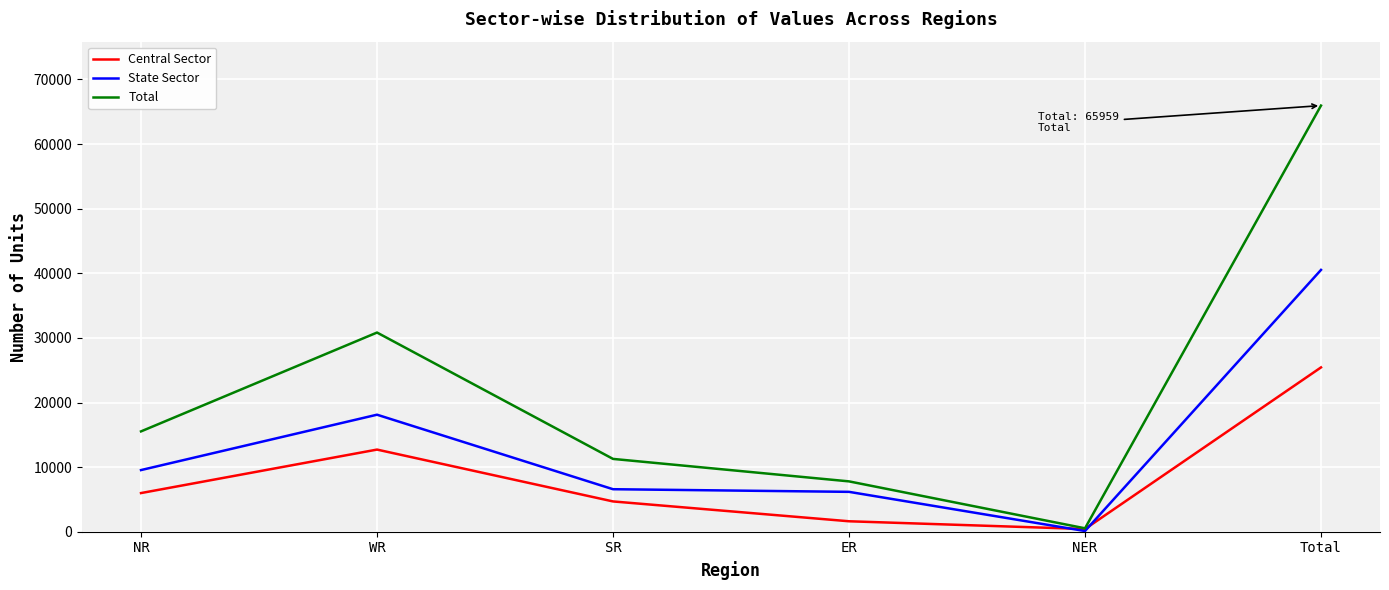

Where do State Sector and Central Sector first cross each other?

ER and NER